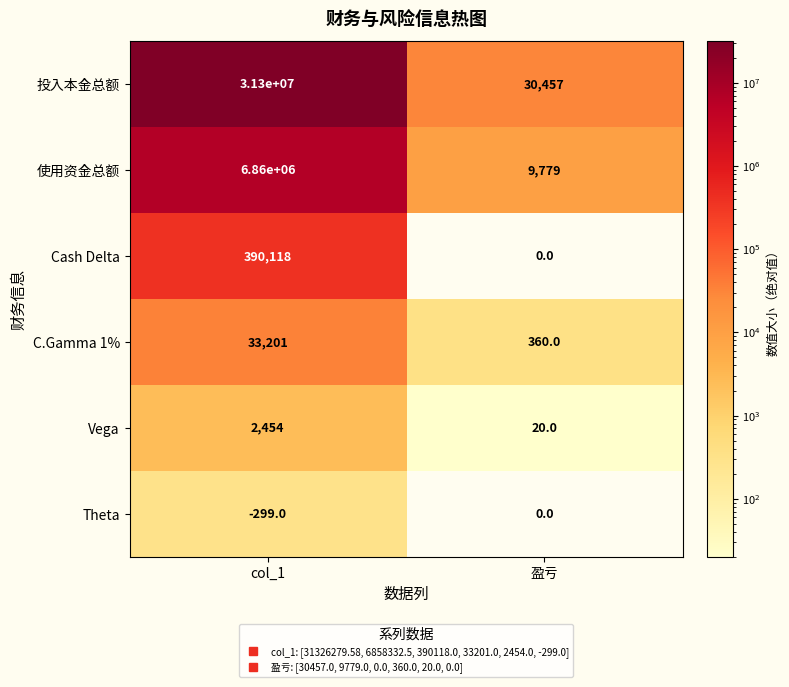

Which series changed the most between col_1 and 盈亏?

投入本金总额